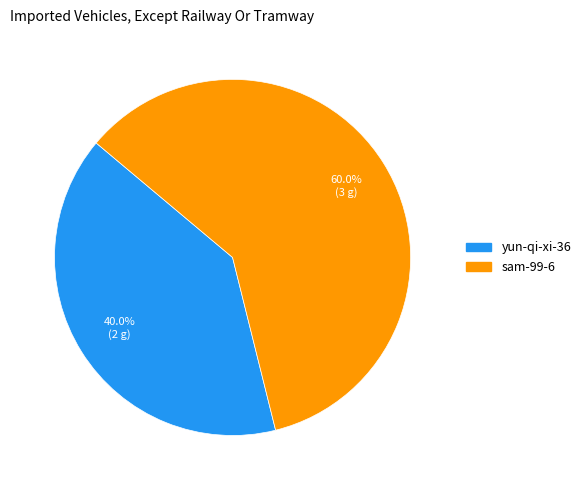

Do yun-qi-xi-36 and sam-99-6 together represent more than half of the pie?

Yes